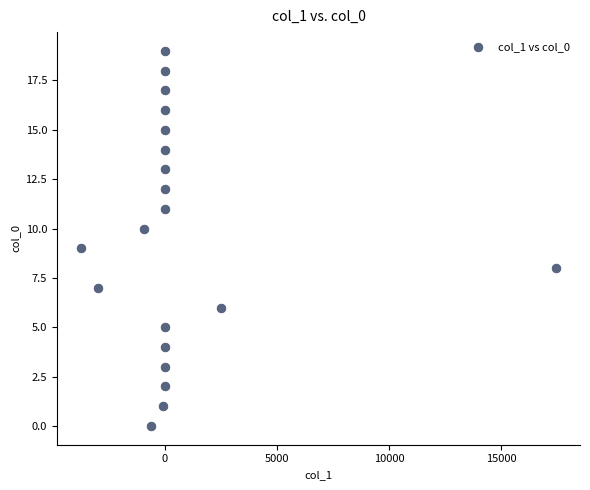

What is the range of Y values (max minus min)?

19